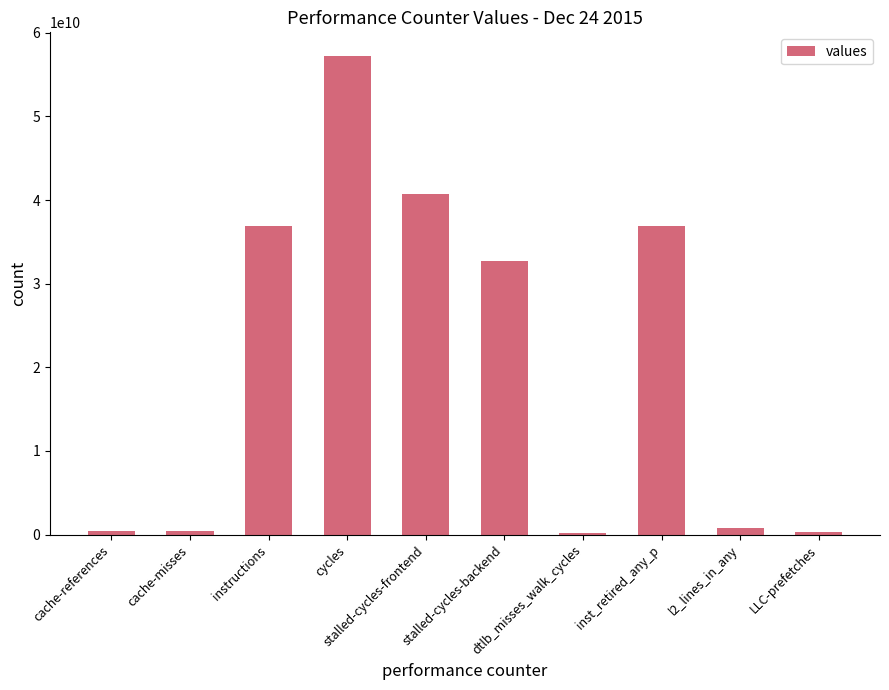

What is the difference between the maximum and second lowest values?

56862477646